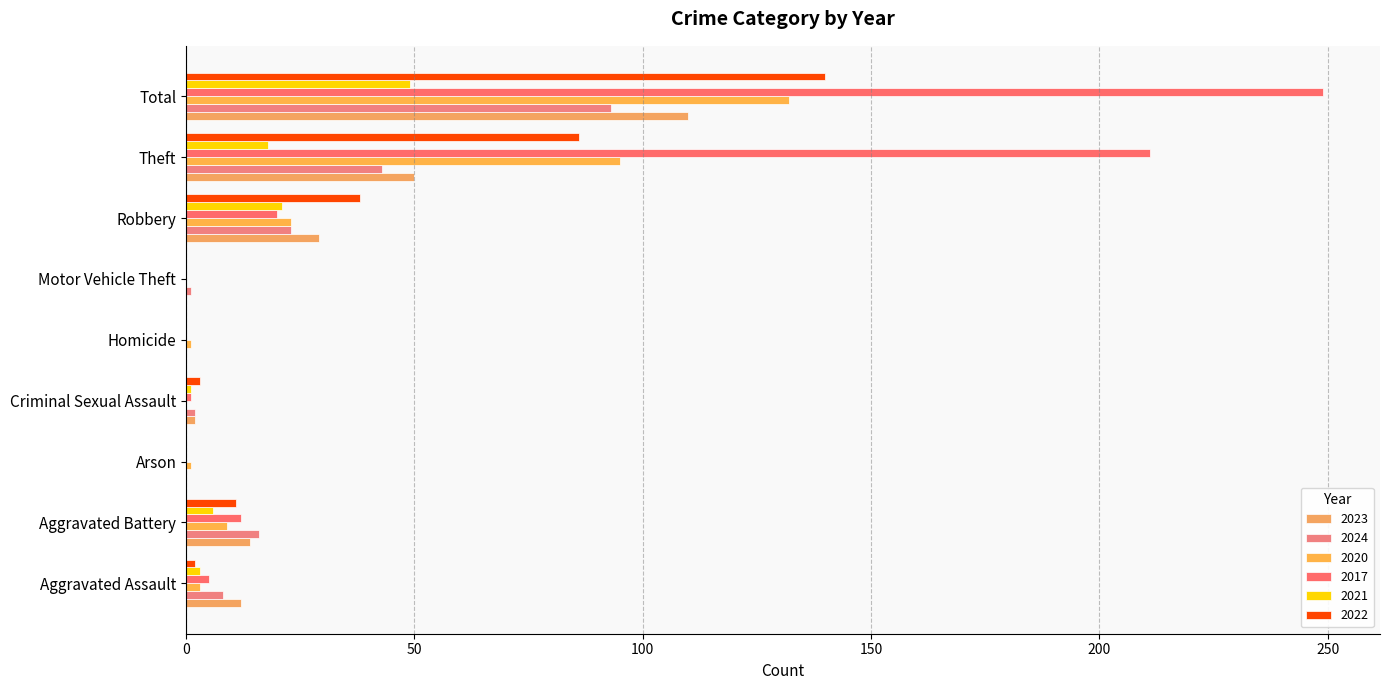

Is it true that 2021 equals 1 at Criminal Sexual Assault?

True